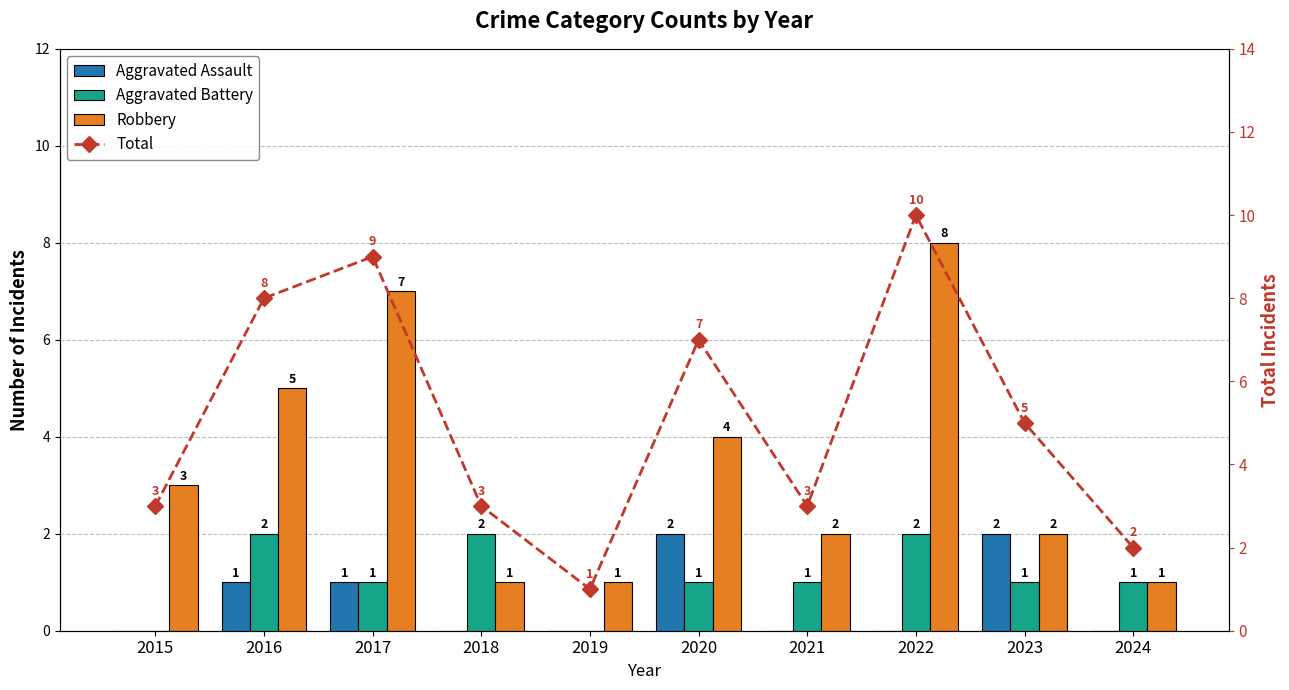

Is the value of Robbery at 2019 greater than the value of Aggravated Assault at 2020?

No